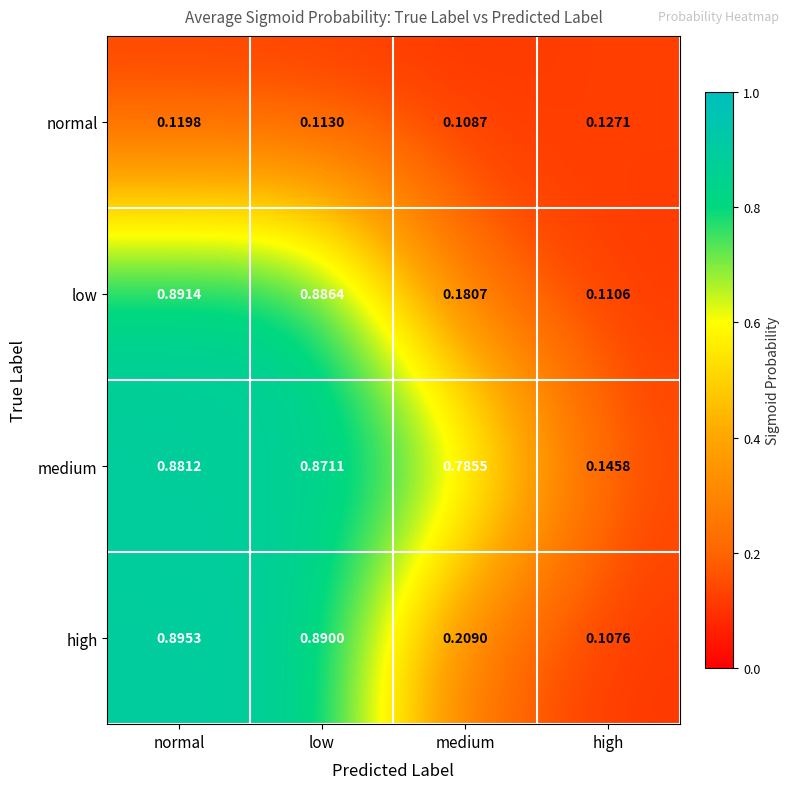

Rank the series at low from highest to lowest value.

high, low, medium, normal